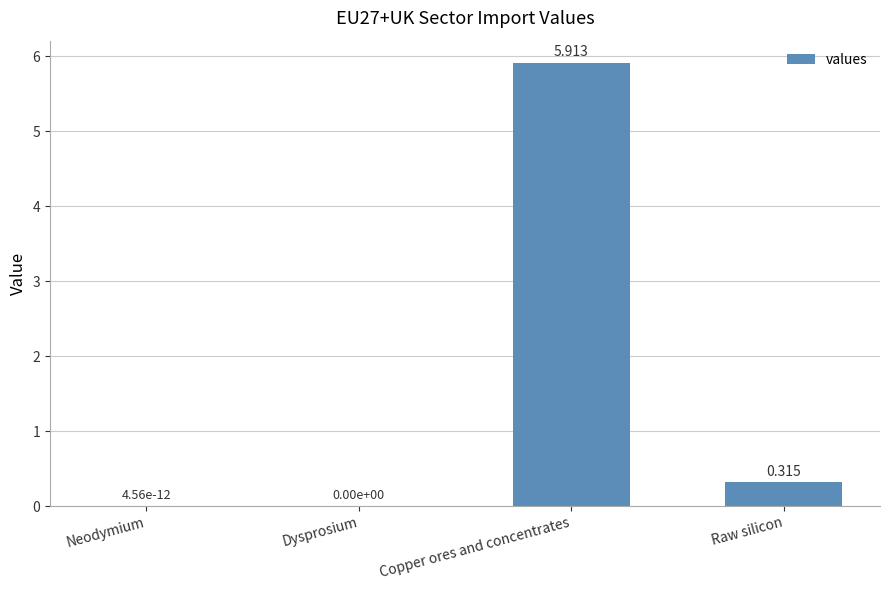

How many distinct data groups are displayed?

1